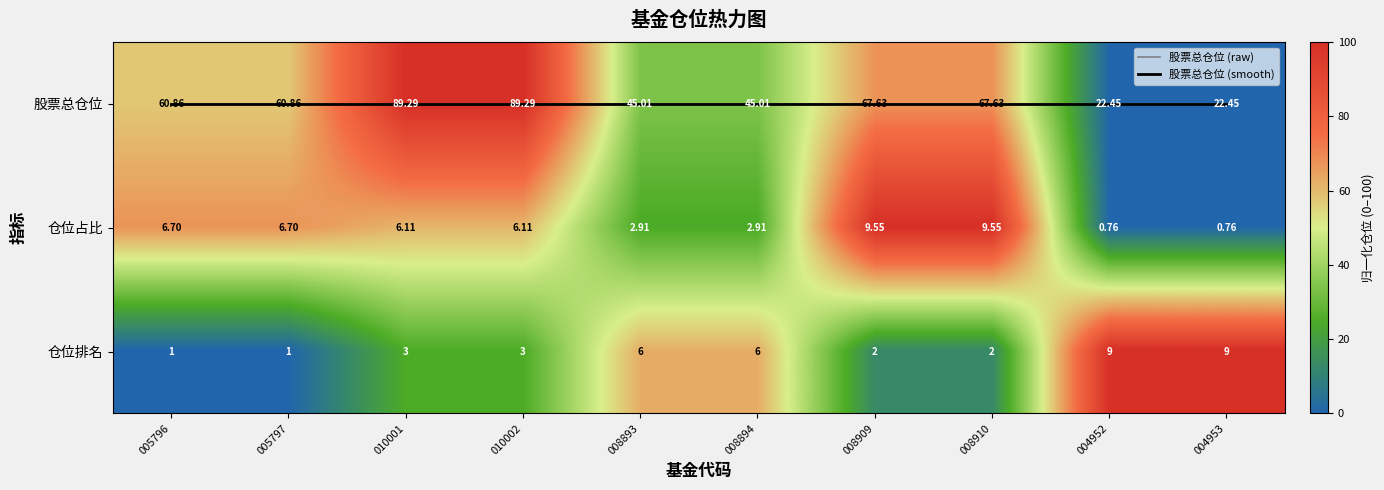

What is the sum of the 仓位排名 values at 005796 and 004952?

100.0